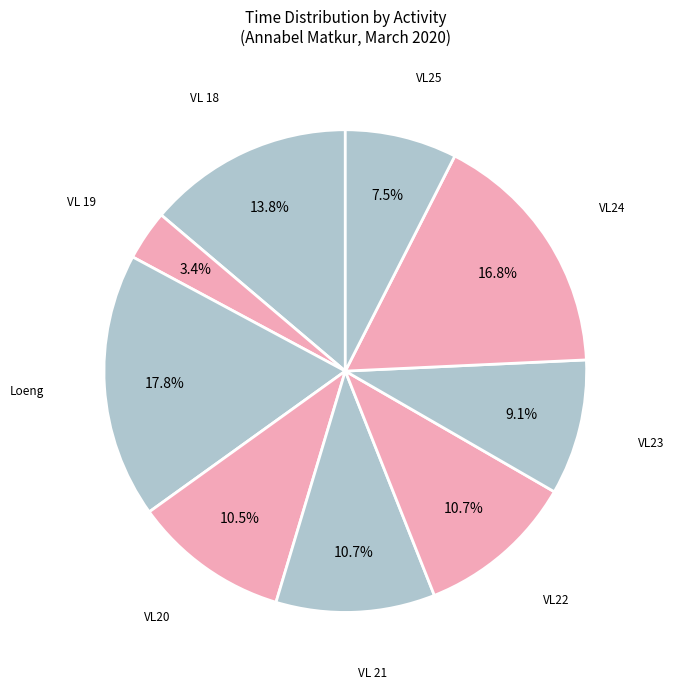

Is VL22 the majority of the pie?

No